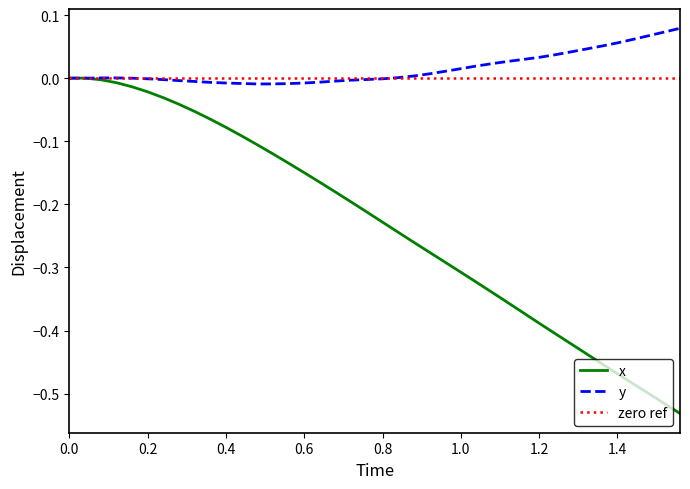

Which series has the widest spread of values?

x